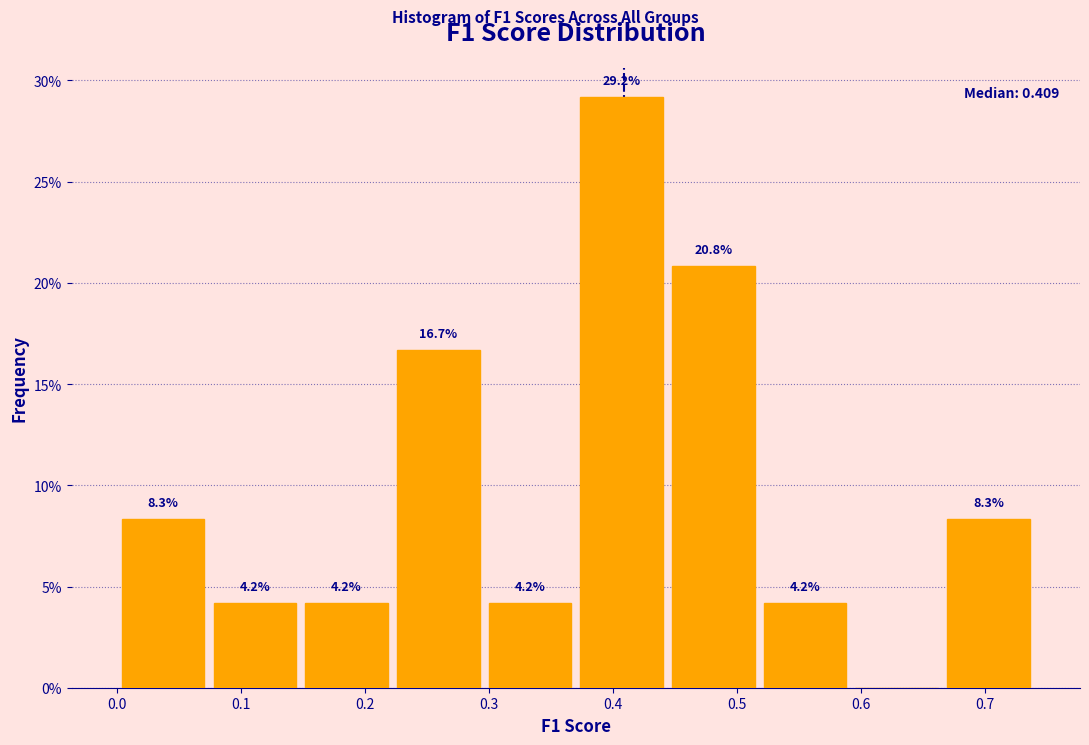

Over which range of the x-axis is the bar tallest?

0.37 to 0.44